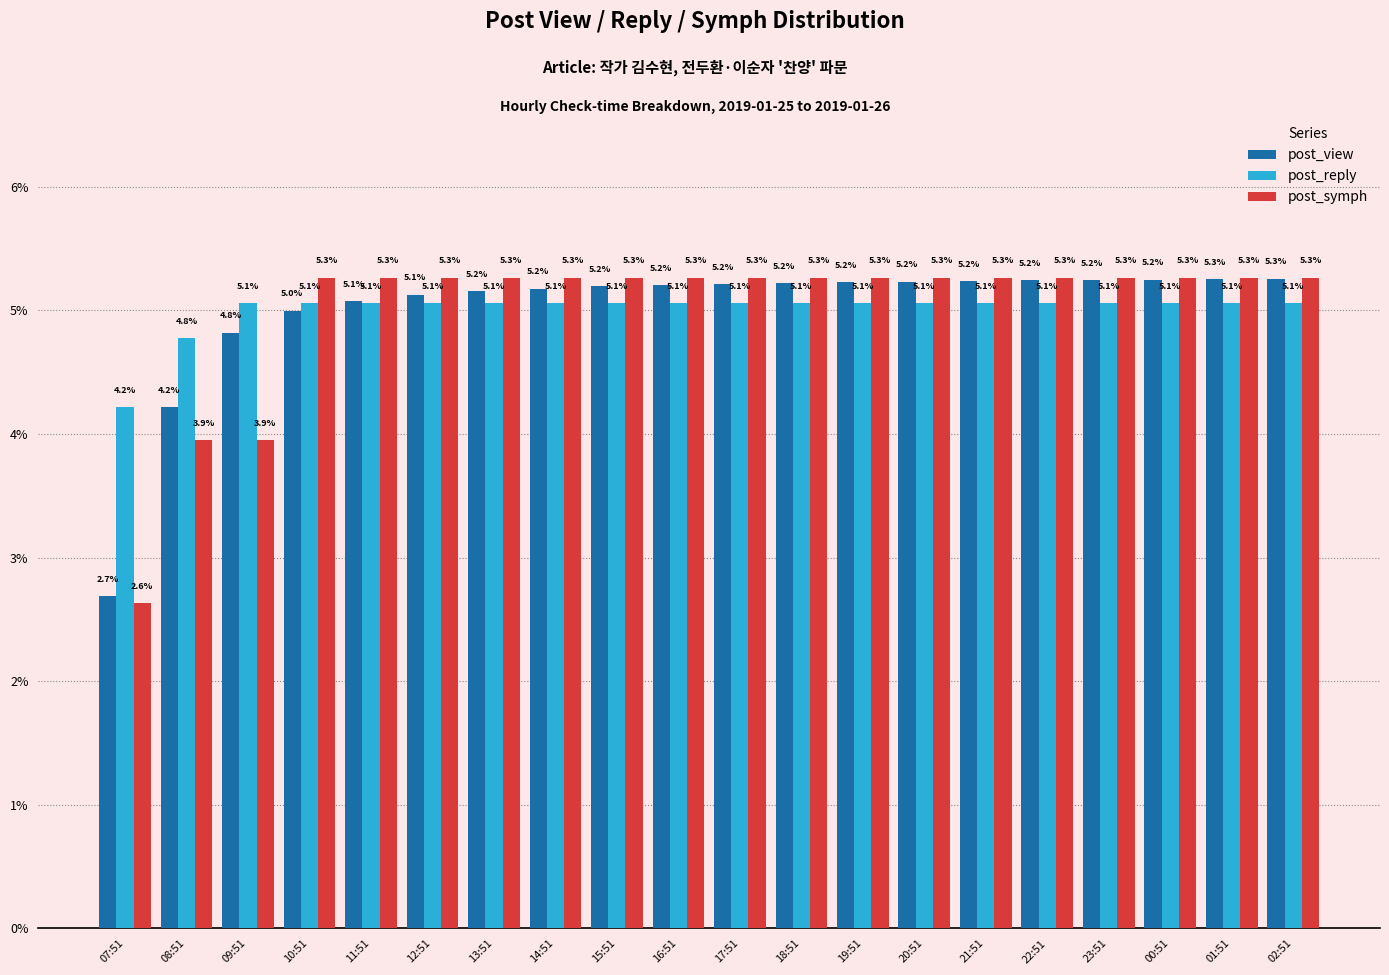

Which series has the largest range (max minus min)?

post_symph